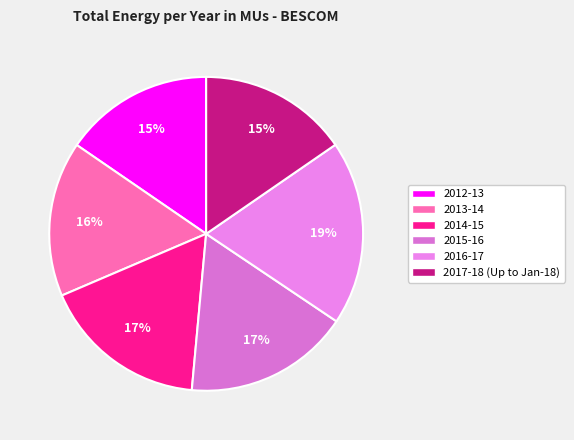

The 2016-17 slice represents 5% of the pie. True or false?

False